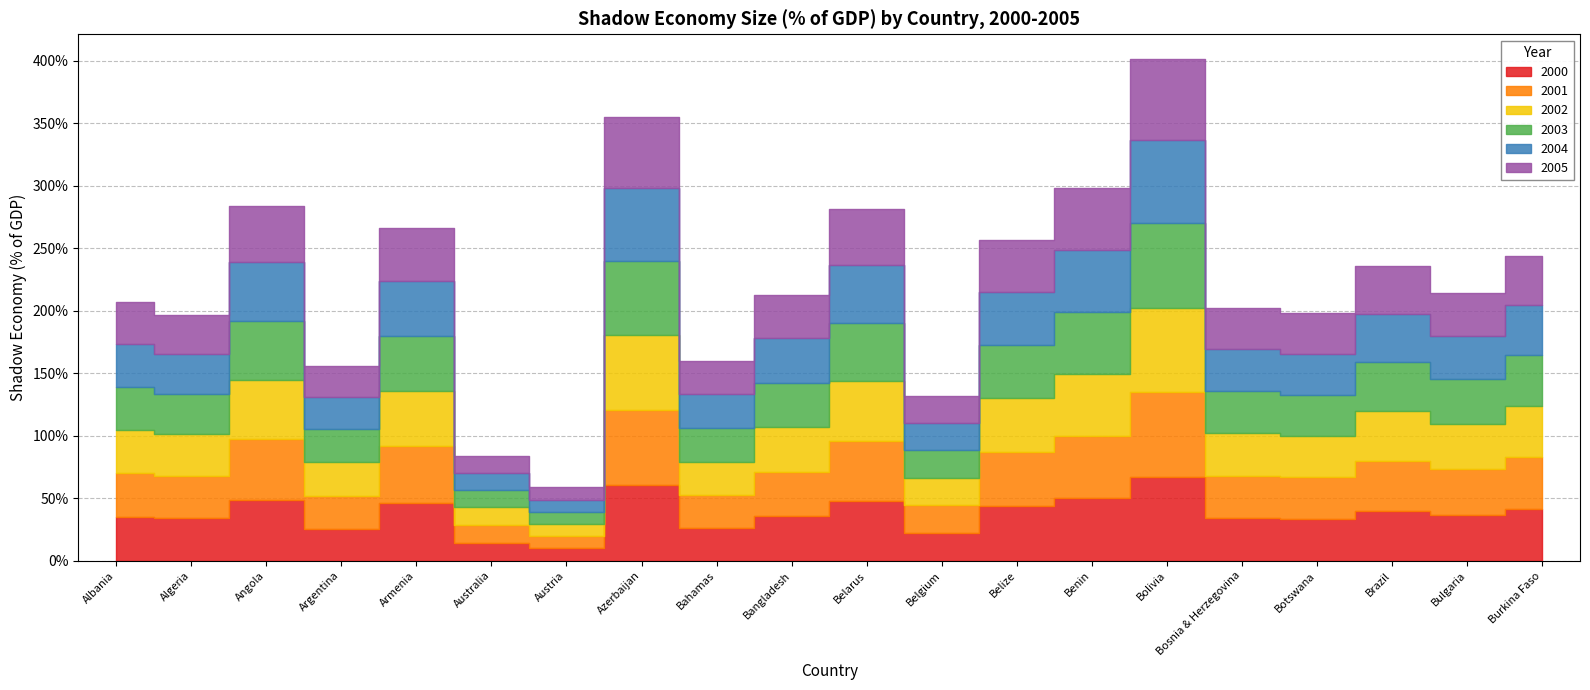

What is the total value across all series at Austria?

58.7